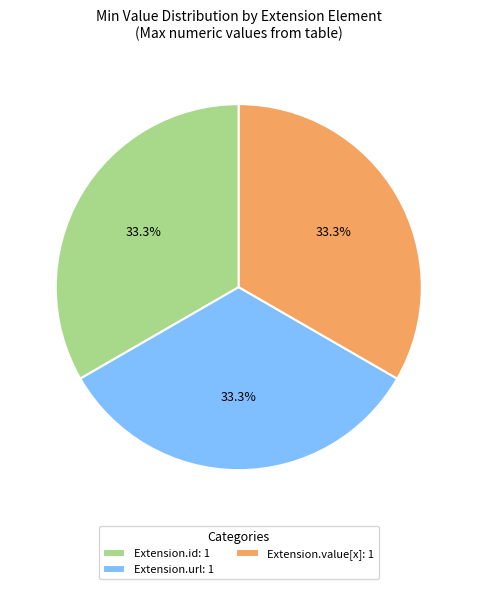

What percentage is NOT represented by Extension.id: 1?

66.7%